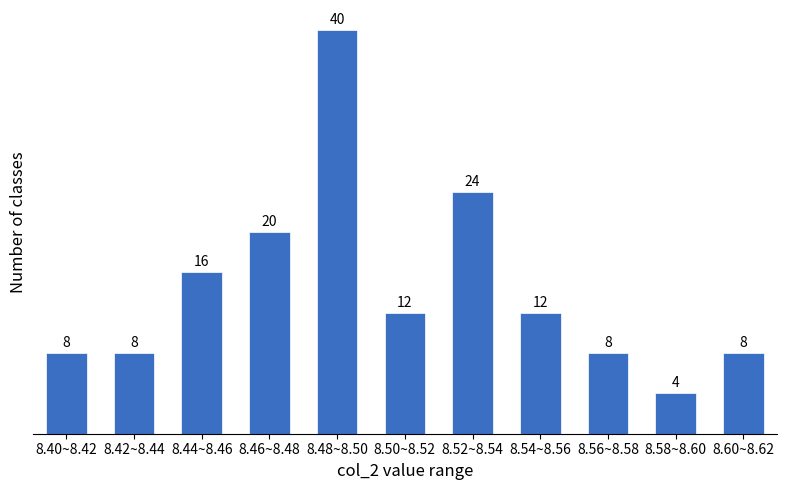

Reading left to right, what are all the values shown in this chart?

8	8	16	20	40	12	24	12	8	4	8